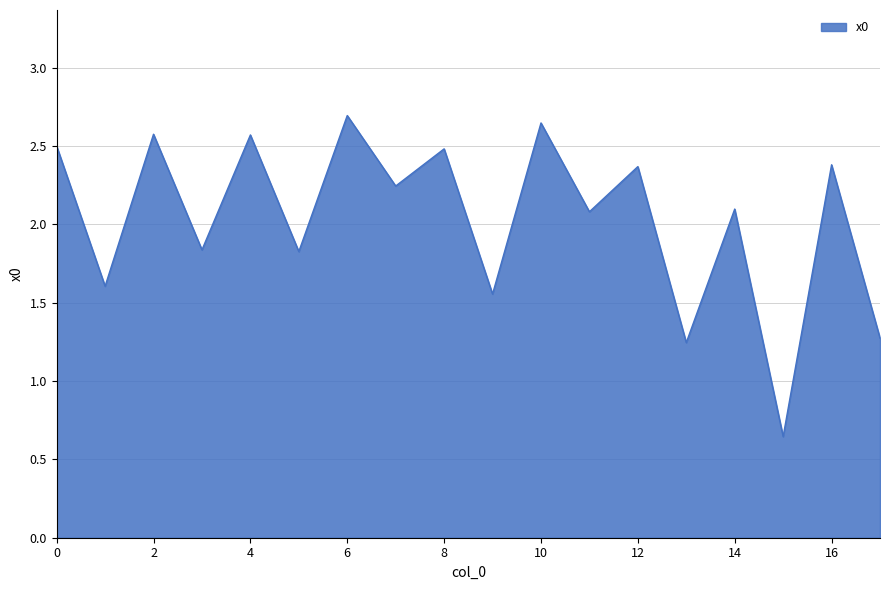

What is the maximum value shown in the chart?

2.7